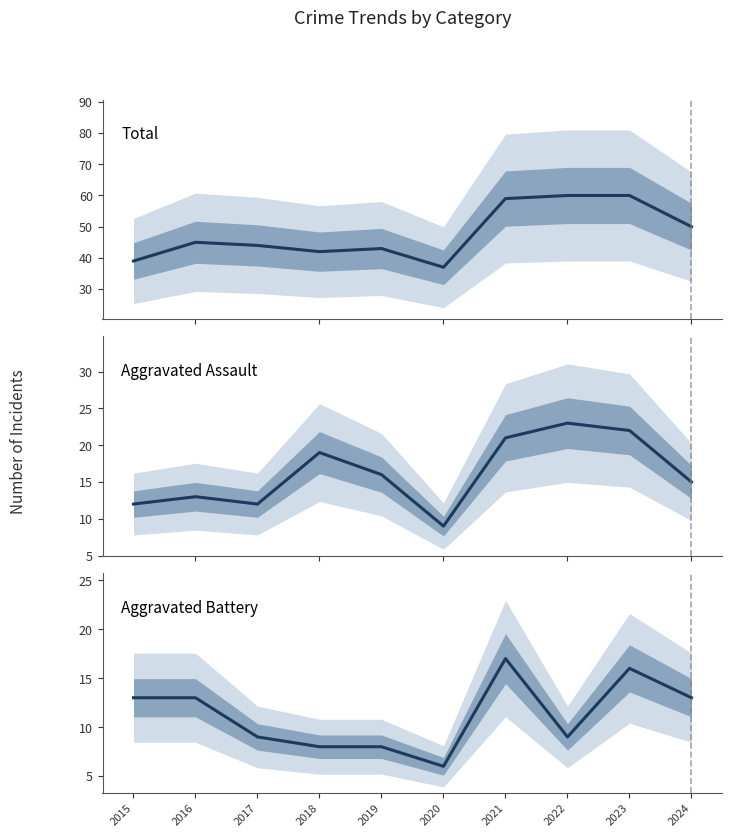

What are all the series names shown in the legend?

Total, Aggravated Assault, Aggravated Battery